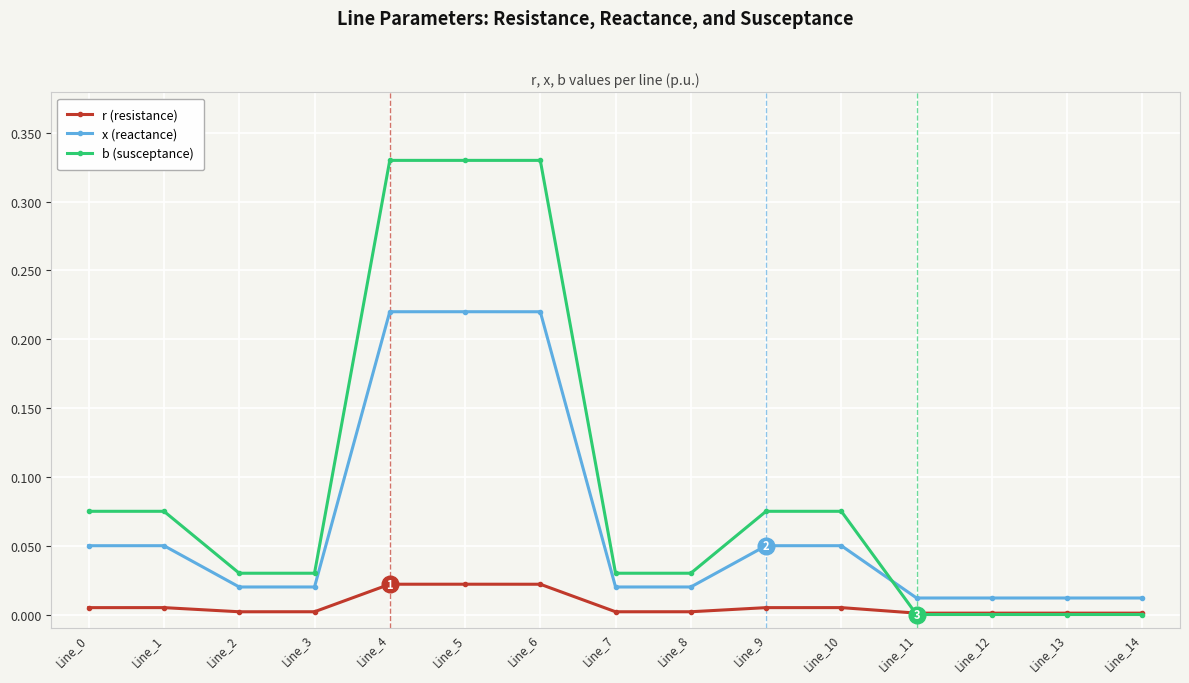

Between Line_2 and Line_11, which series saw the biggest shift?

b (susceptance)